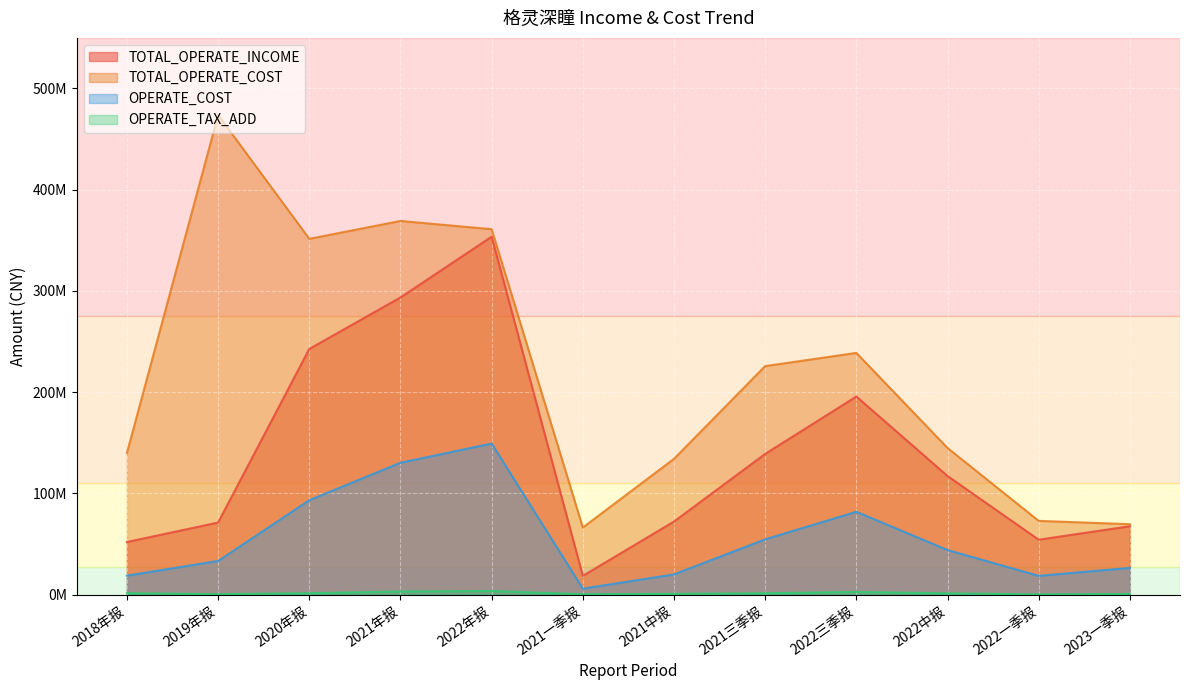

What is the sum of all OPERATE_COST values?

675973738.7